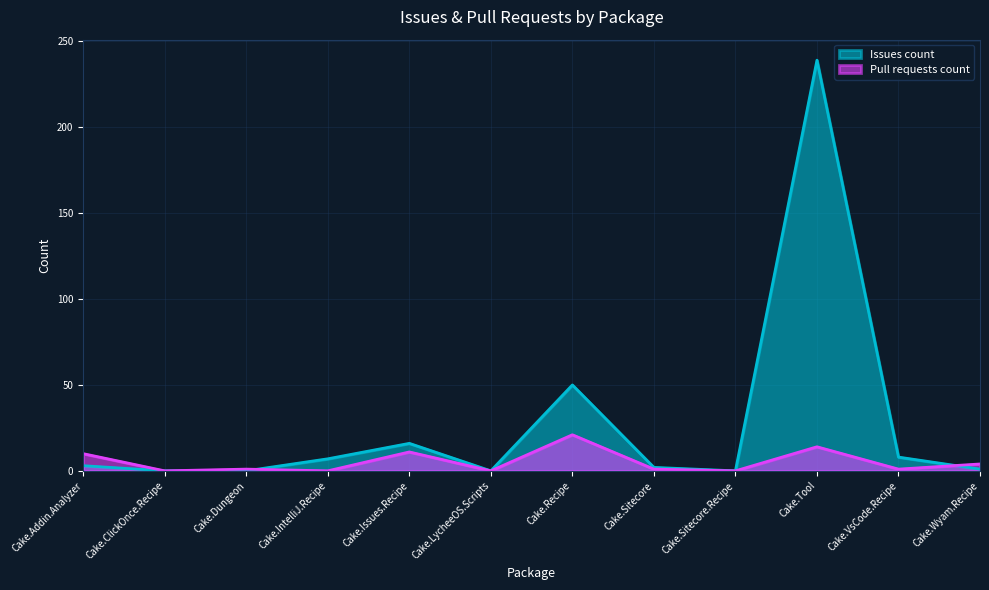

At how many categories does at least one series exceed 100?

1